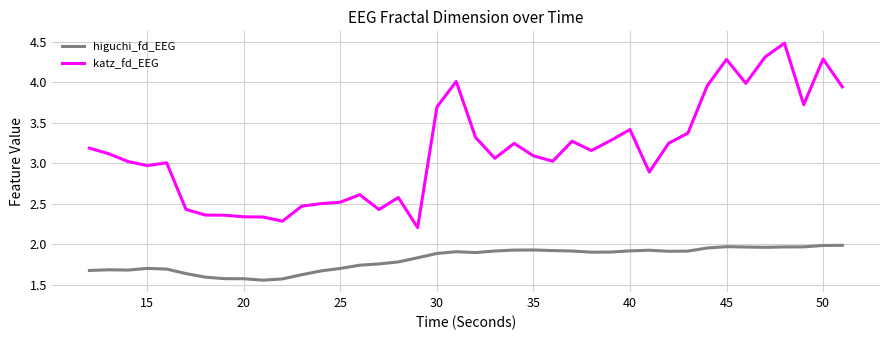

List the series in order of their peak value, lowest first.

higuchi_fd_EEG, katz_fd_EEG